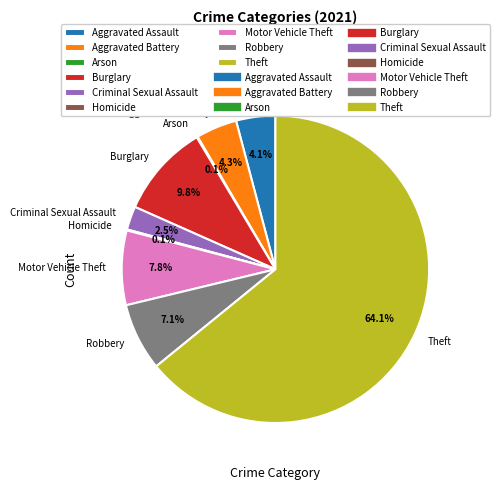

Which slice is the largest?

Theft